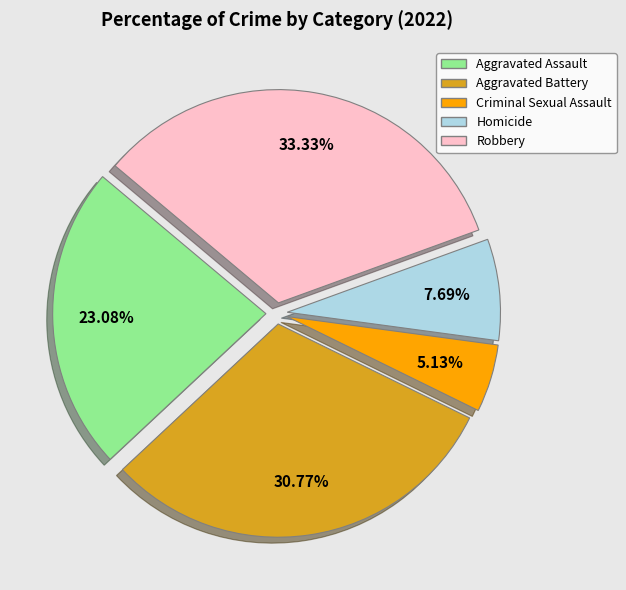

How many slices are in this pie chart?

5